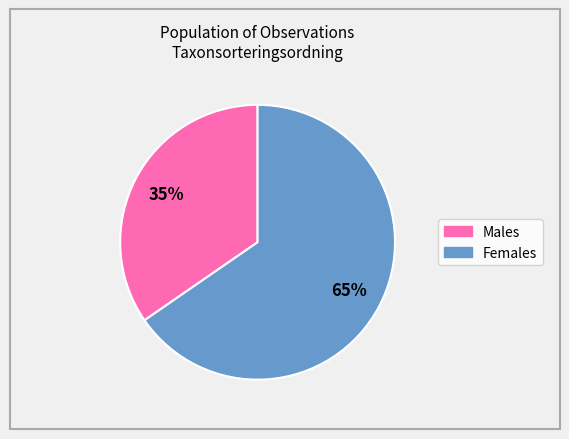

Rank the categories by value from lowest to highest.

Males, Females